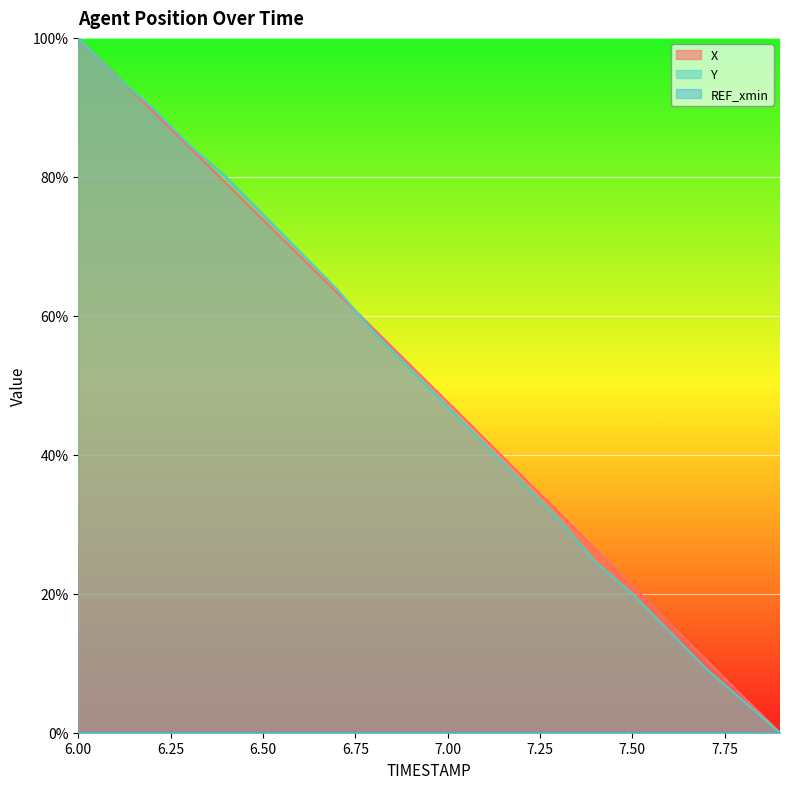

What is the difference between the maximum and minimum values in the X series?

100.0